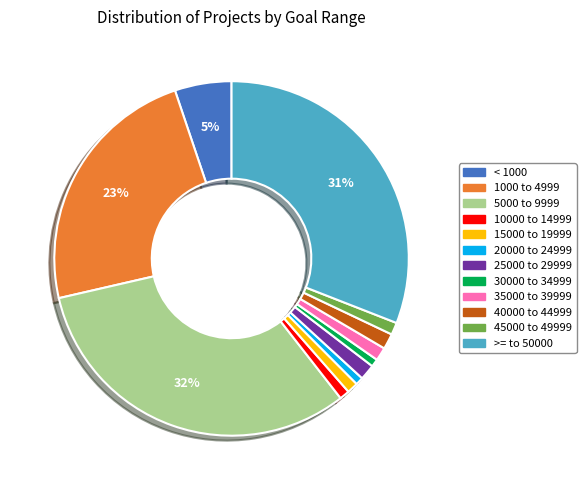

Which has a higher value, < 1000 or 25000 to 29999?

< 1000